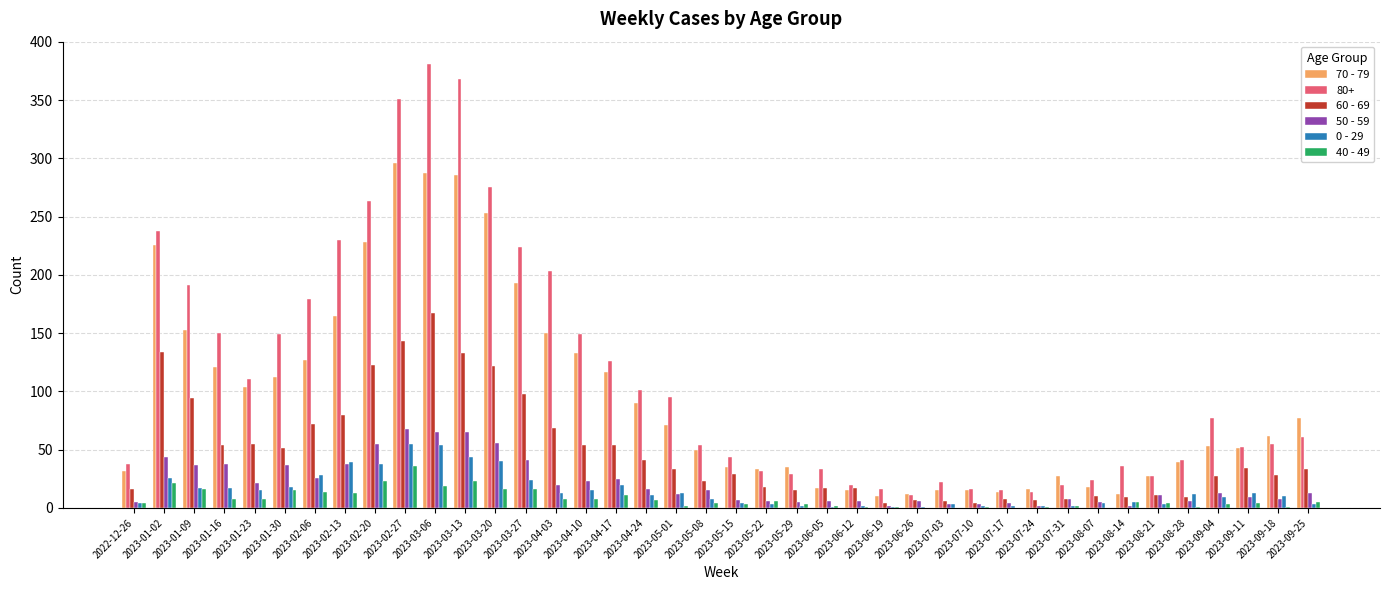

Which series has the largest total across all categories?

80+